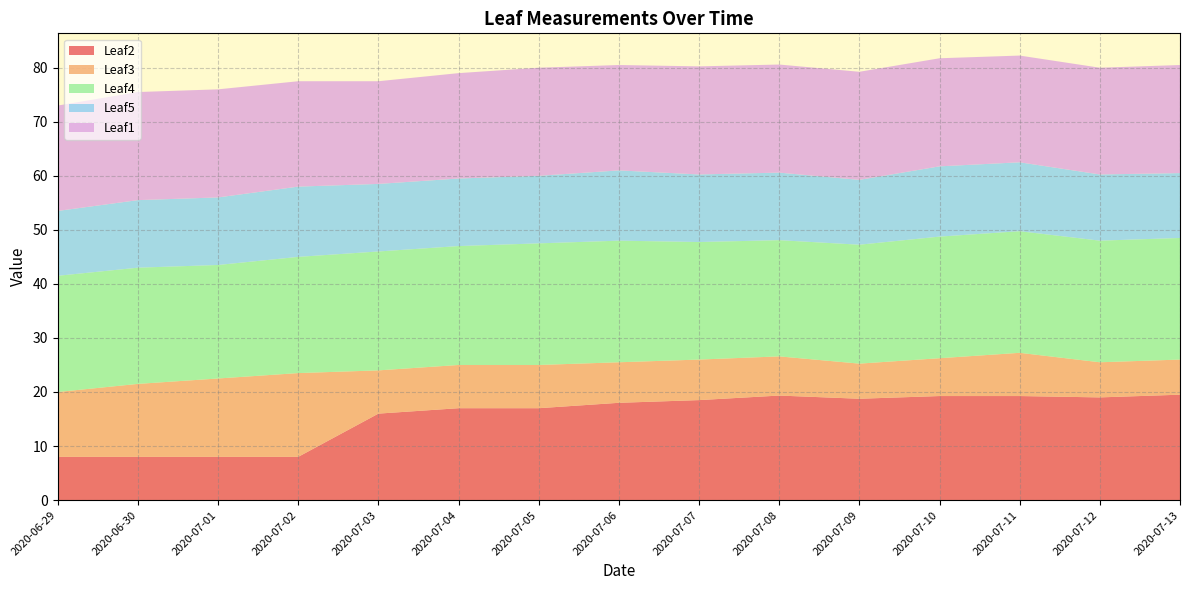

Reading left to right, extract all data points from this chart.

Leaf2: 8.0	8.0	8.0	8.0	16.0	17.0	17.0	18.0	18.5	19.3	18.8	19.2	19.2	19.0	19.5
Leaf3: 12.0	13.5	14.5	15.5	8.0	8.0	8.0	7.5	7.5	7.2	6.5	7.0	8.0	6.5	6.5
Leaf4: 21.5	21.5	21.0	21.5	22.0	22.0	22.5	22.5	21.8	21.5	22.0	22.5	22.5	22.5	22.5
Leaf5: 12.0	12.5	12.5	13.0	12.5	12.5	12.5	13.0	12.5	12.5	12.0	13.0	12.8	12.2	12.0
Leaf1: 19.5	20.0	20.0	19.5	19.0	19.5	20.0	19.5	20.0	20.0	20.0	20.0	19.8	19.8	20.0